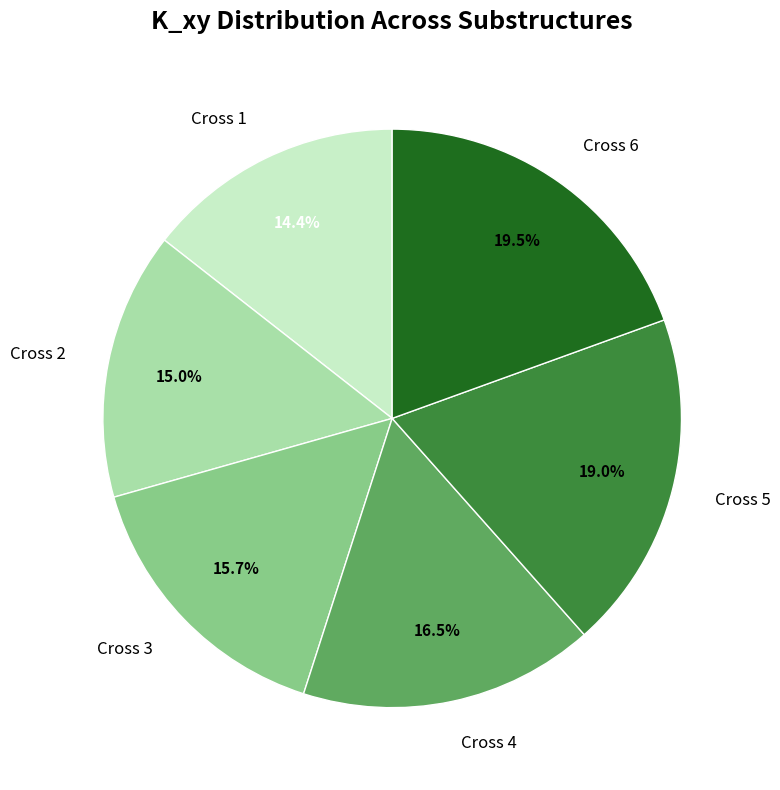

What is the ratio of the value at Cross 6 to the value at Cross 3?

1.2